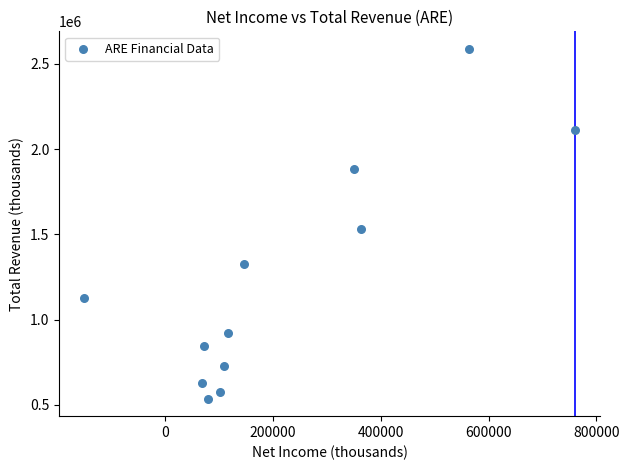

What Y value in the scatter plot is closest to 1562900?

1531300